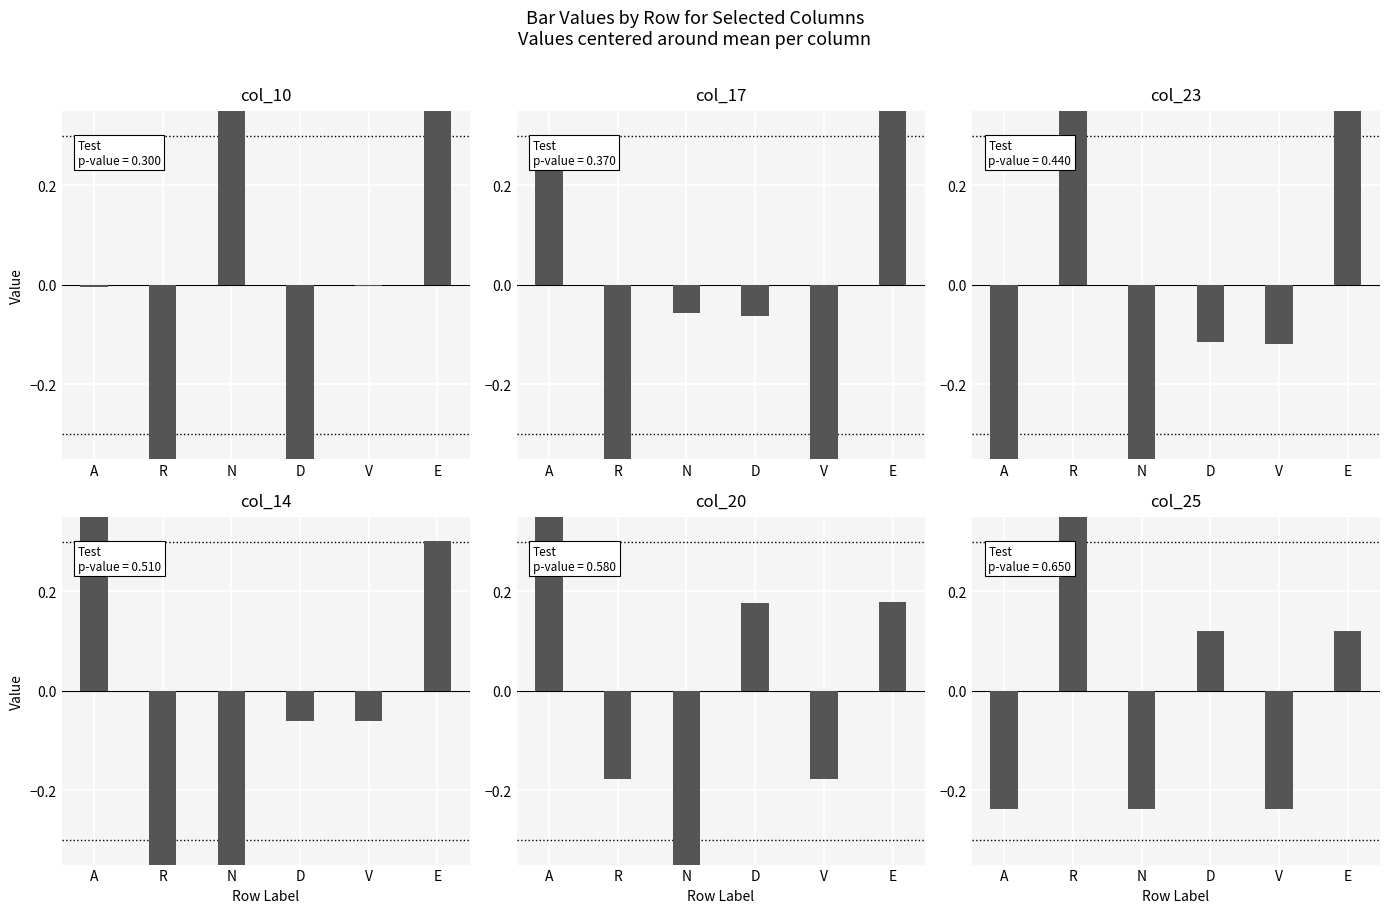

What is the label of the 2nd bar from the left?

R